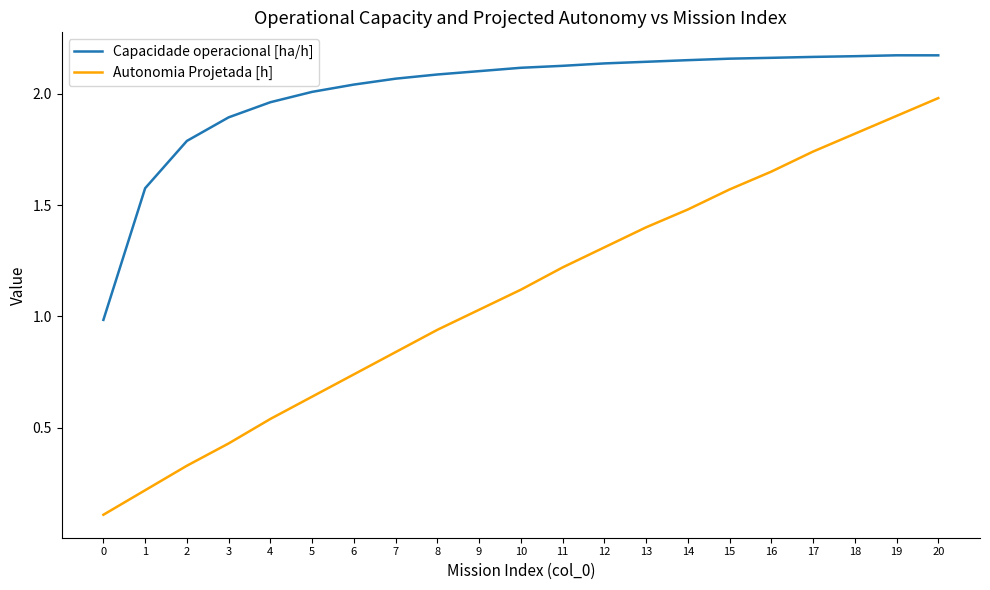

The value of Autonomia Projetada [h] at 11 is 1.2. True or false?

True